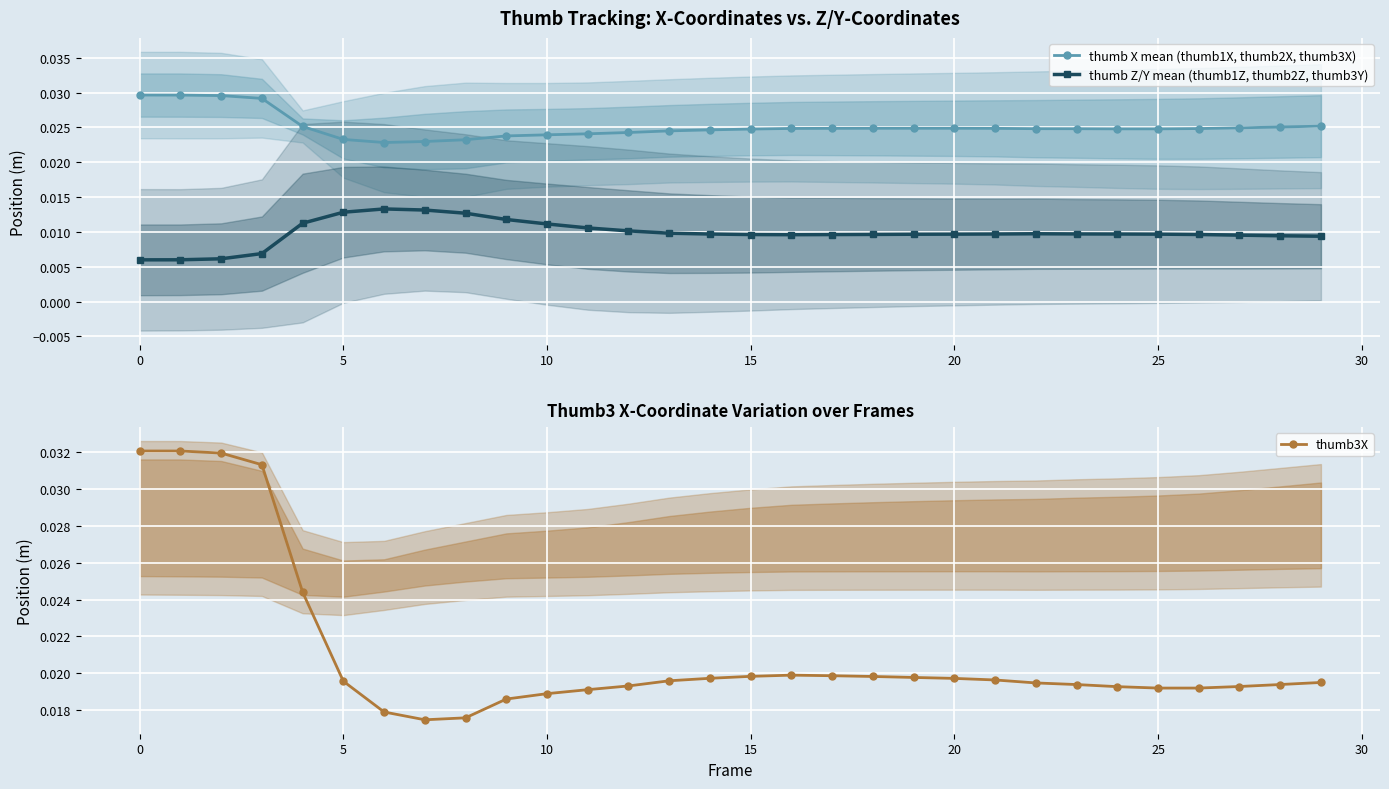

Count the thumb Z/Y mean (thumb1Z, thumb2Z, thumb3Y) values in the range 0 to 1.

30